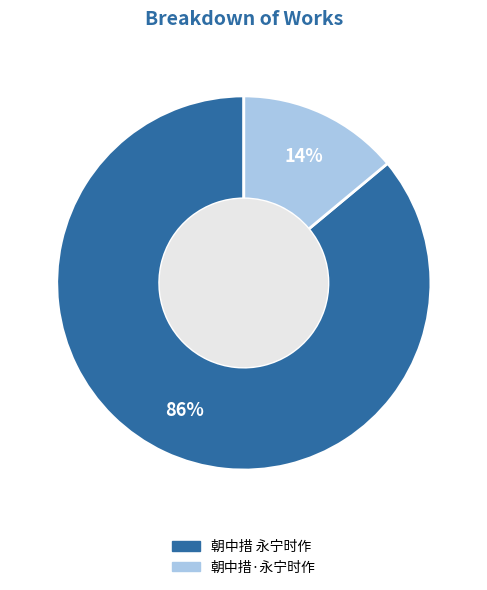

To the nearest percent, what is the difference between the largest and smallest slice percentages?

72%